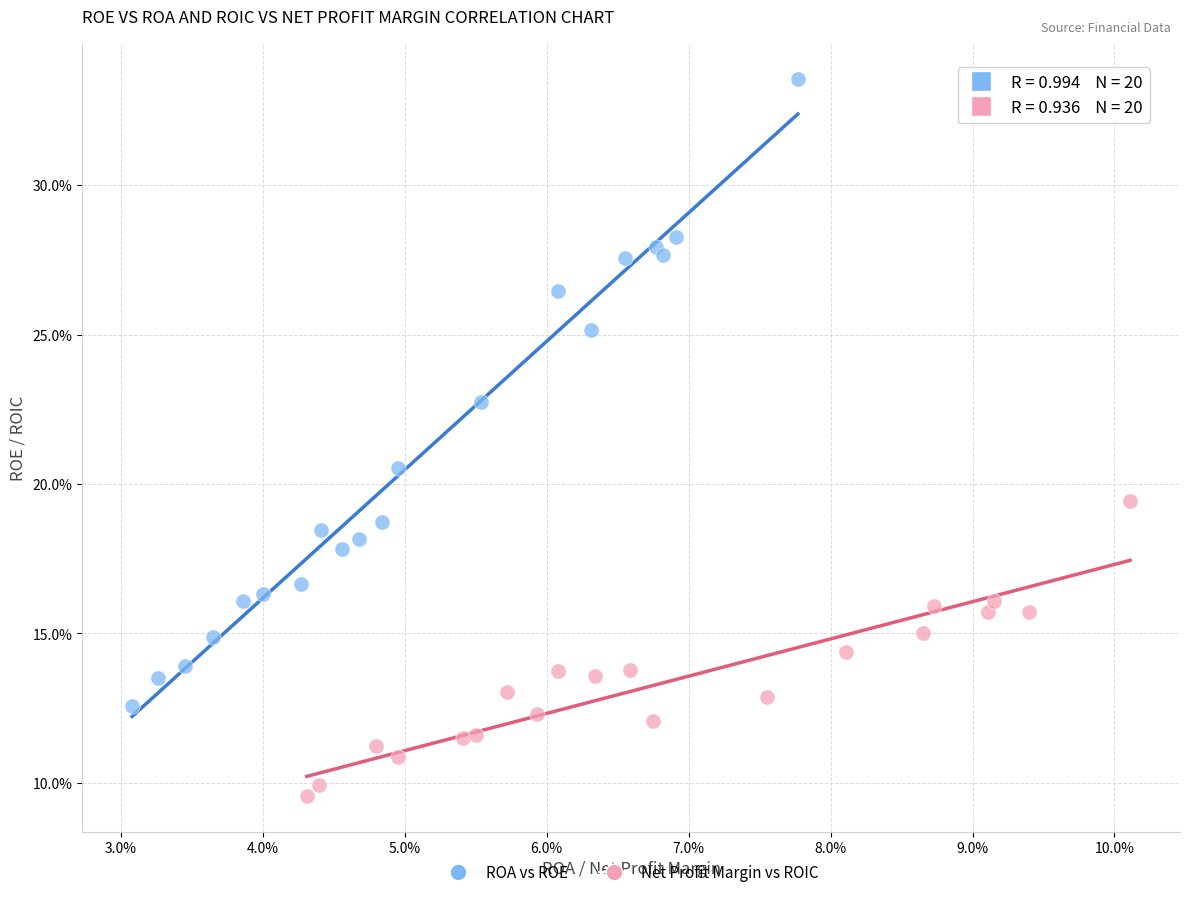

What are all the series names shown in the legend?

ROA vs ROE, Net Profit Margin vs ROIC